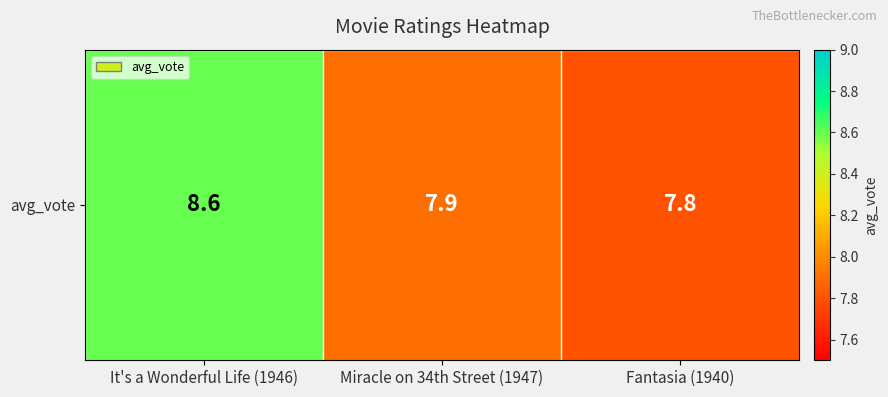

What is the change in value from It's a Wonderful Life (1946) to Miracle on 34th Street (1947)?

-0.7